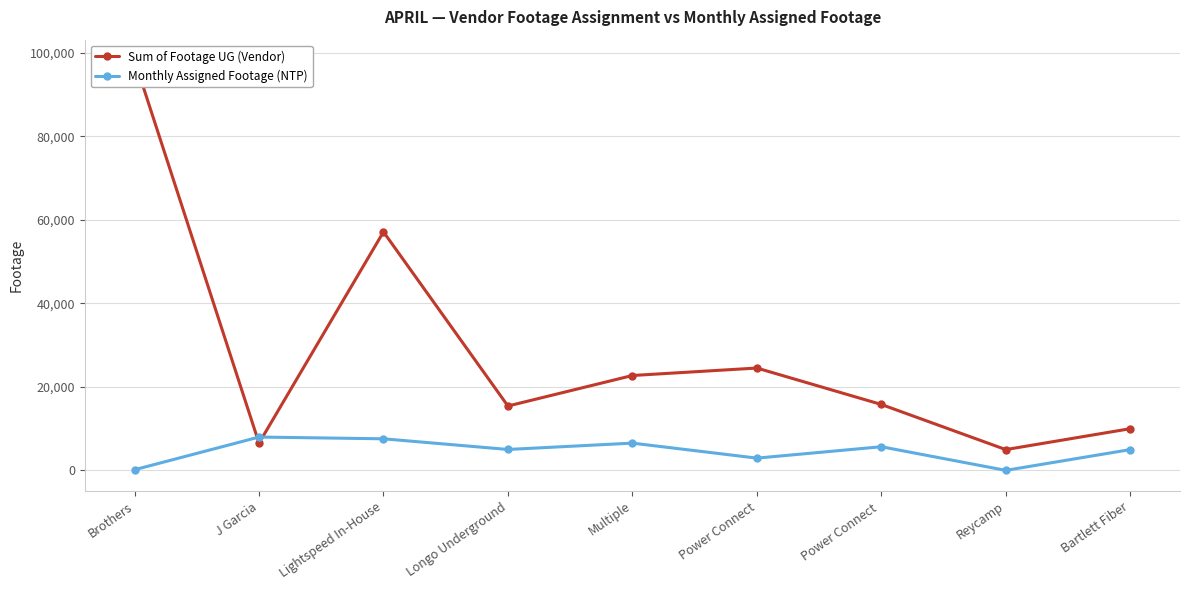

What are all the series names shown in the legend?

Sum of Footage UG (Vendor), Monthly Assigned Footage (NTP)